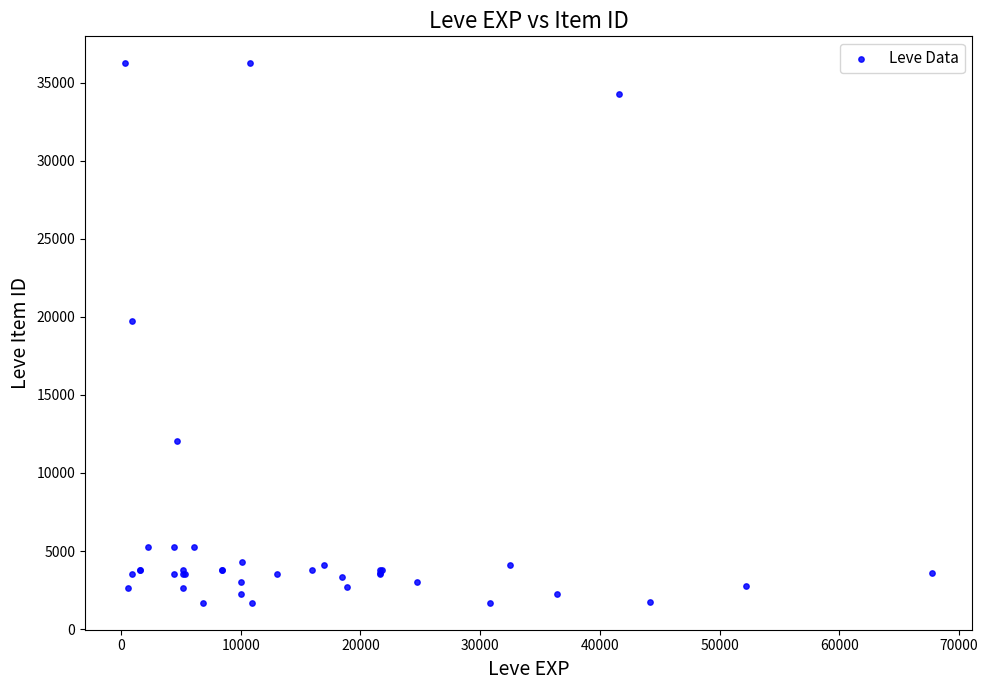

What Y value in the scatter plot is closest to 18967?

19744